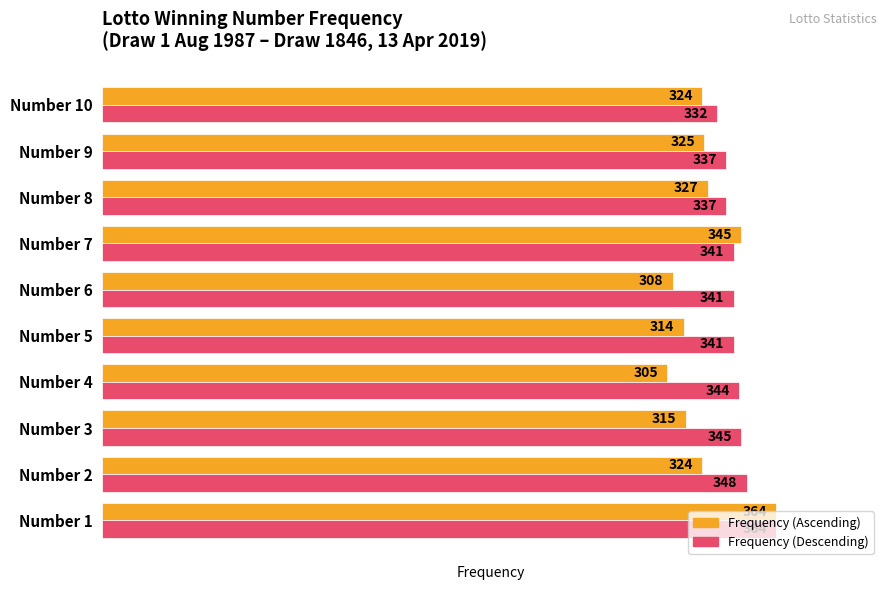

At which category is the sum across all series the highest?

Number 1